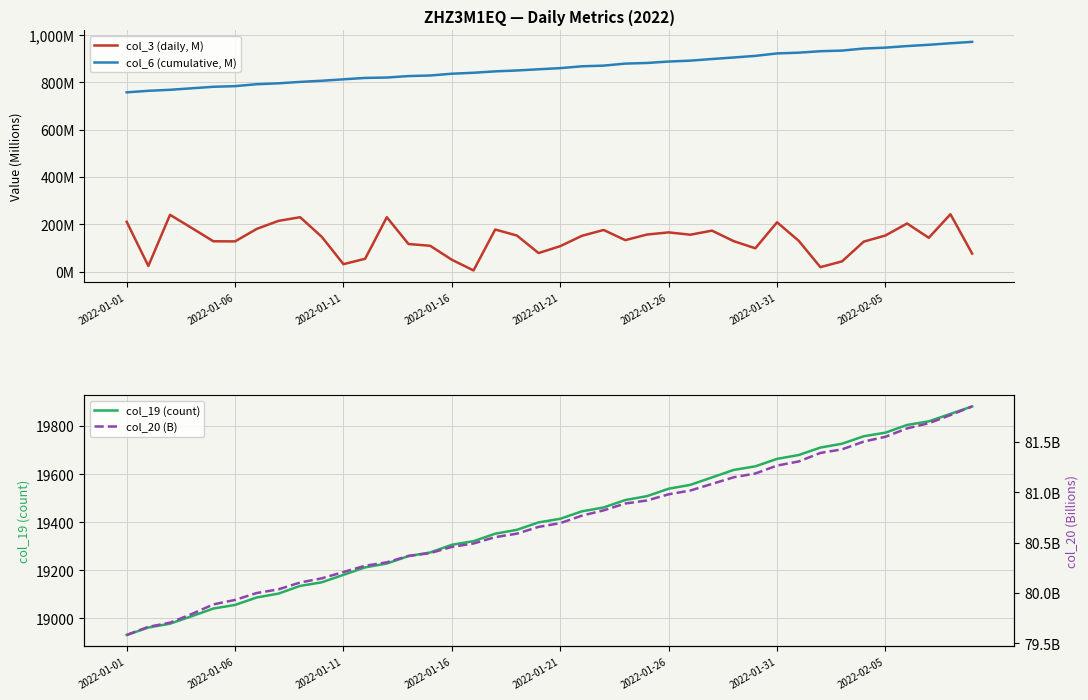

Is the value of col_19 (count) at 27 greater than the value of col_6 (cumulative, M) at 37?

Yes